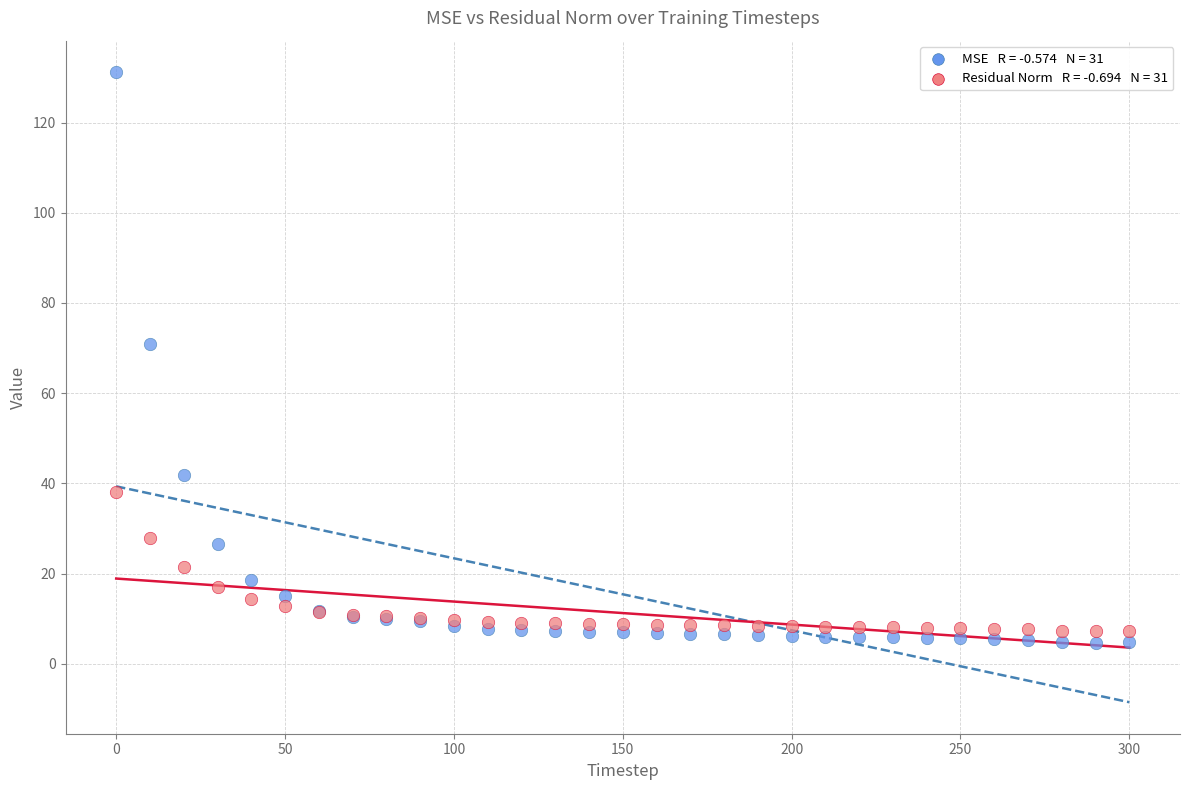

Across all series, what Y value is closest to 67?

71.0